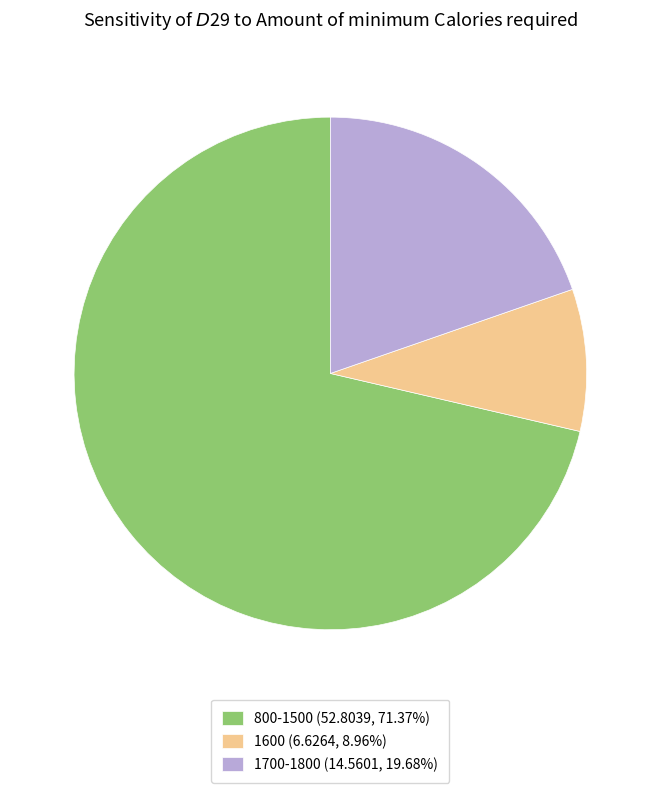

Does any single category account for the majority?

Yes